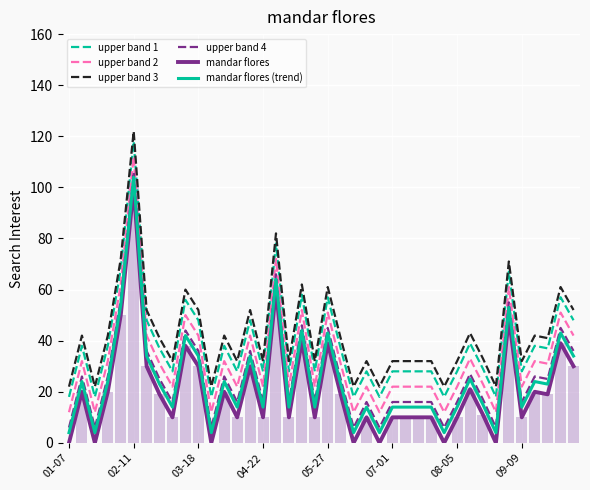

What is the minimum value for upper band 4?

6